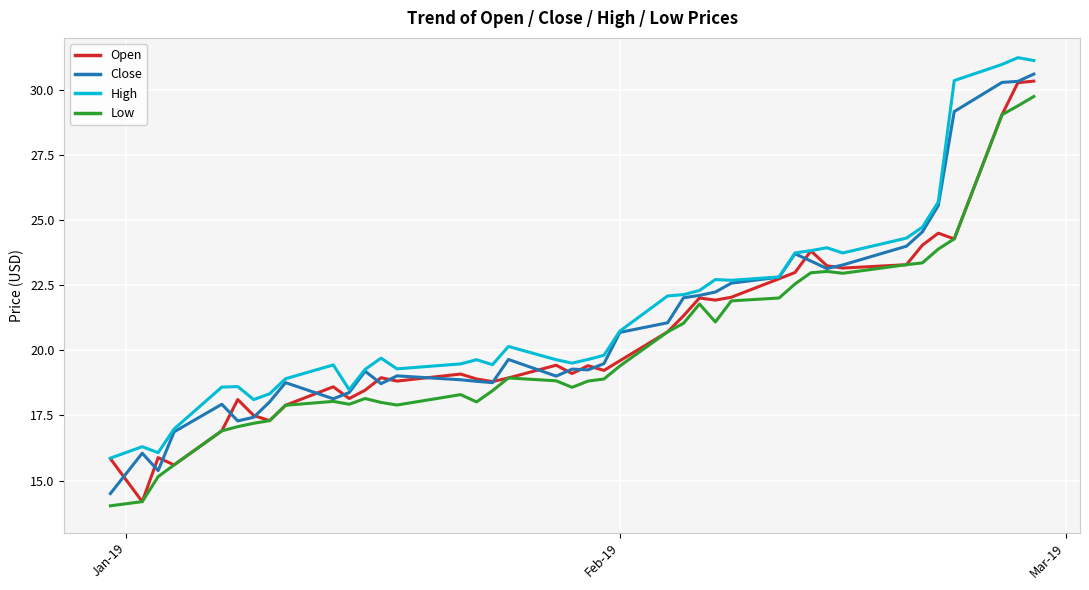

How many series are shown in this chart?

4